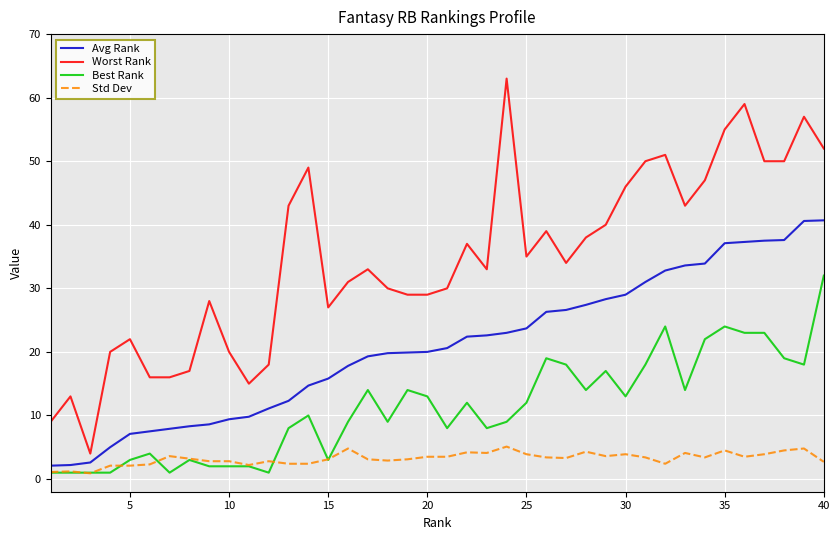

Which series has the largest total across all categories?

Worst Rank